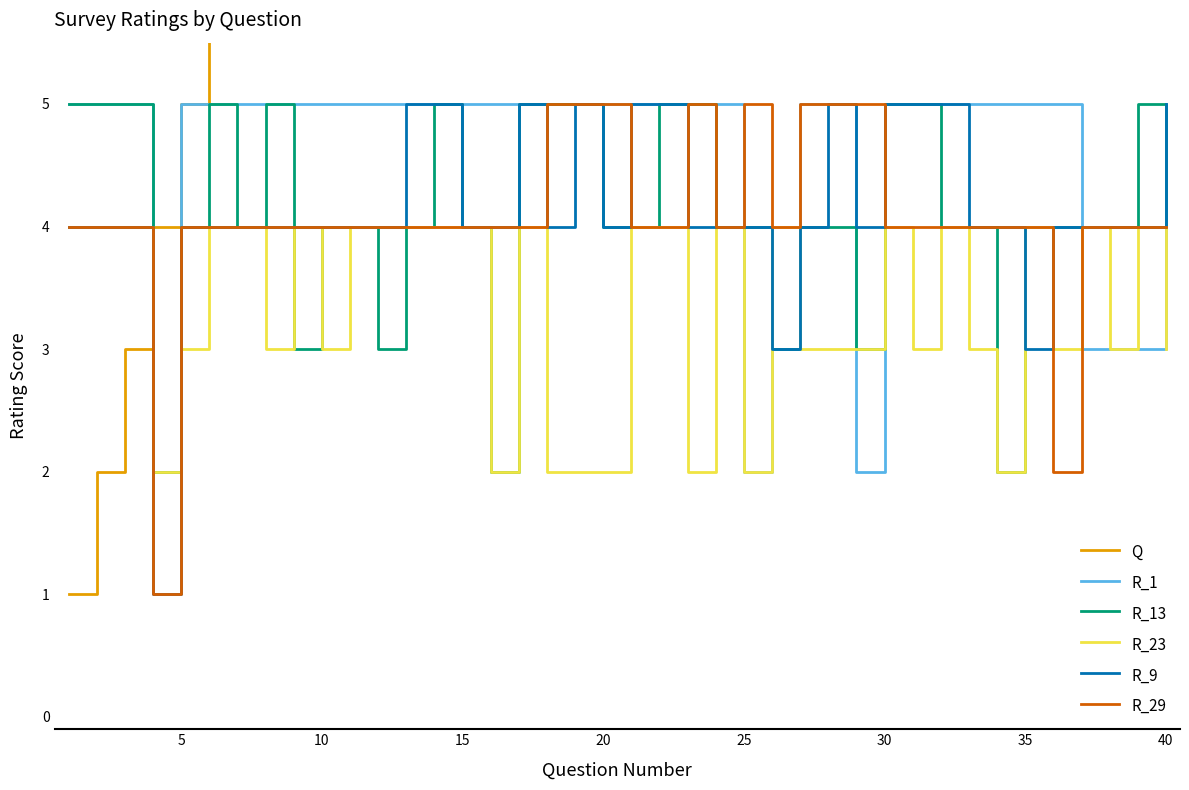

Which series has the largest range (max minus min)?

Q